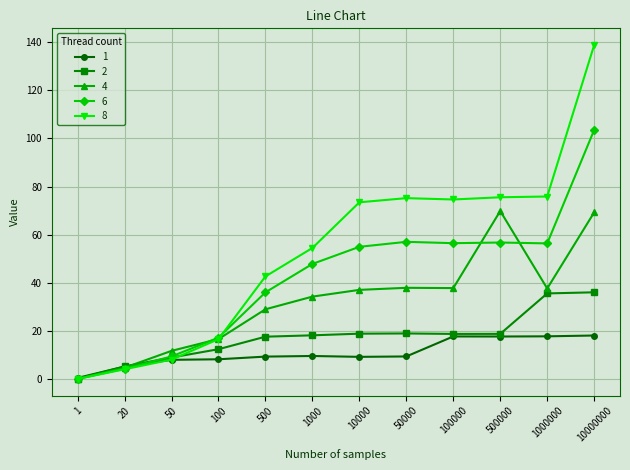

What is the difference between the highest and lowest values at 50000?

65.7